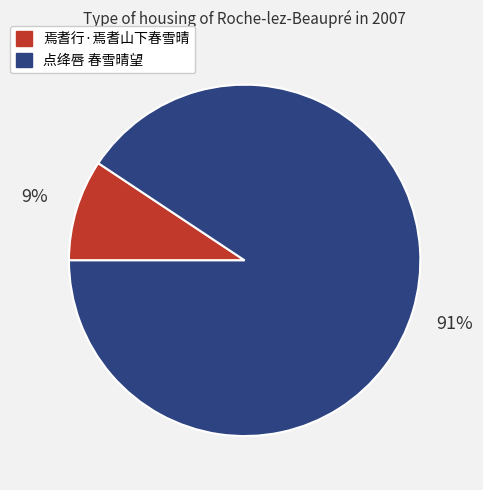

What percentage is the 点绛唇 春雪晴望 slice, to the nearest percent?

91%